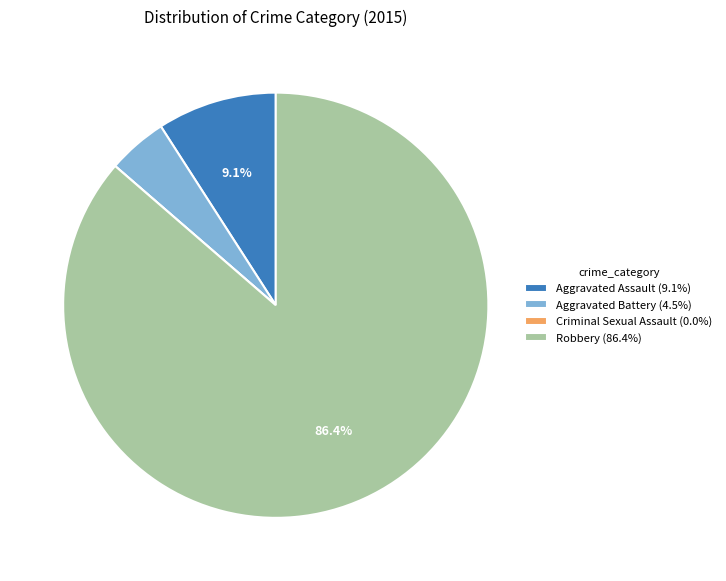

Which has a higher value, Robbery (86.4%) or Aggravated Assault (9.1%)?

Robbery (86.4%)